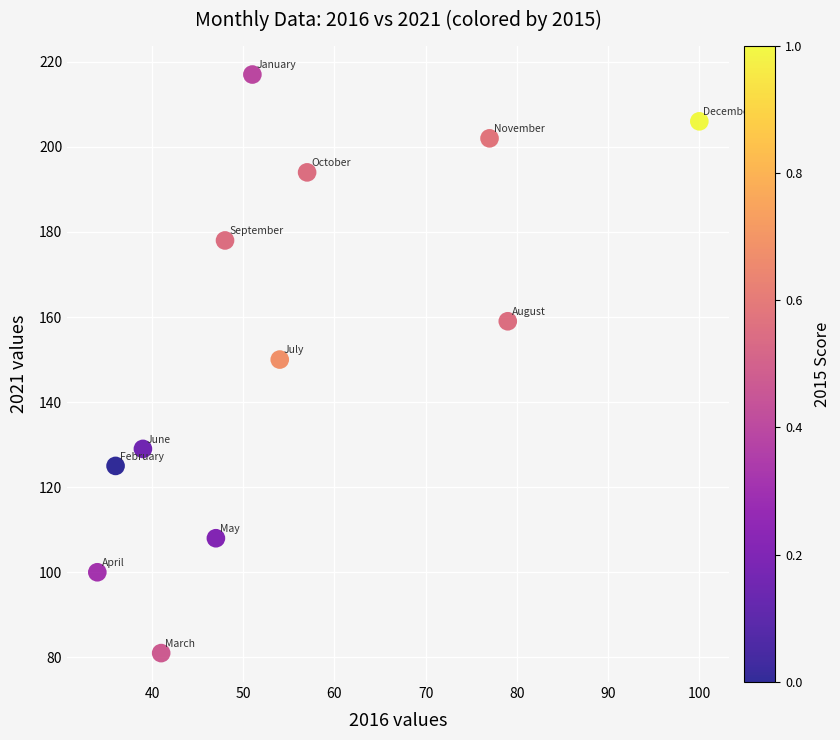

What is the range of Y values (max minus min)?

136